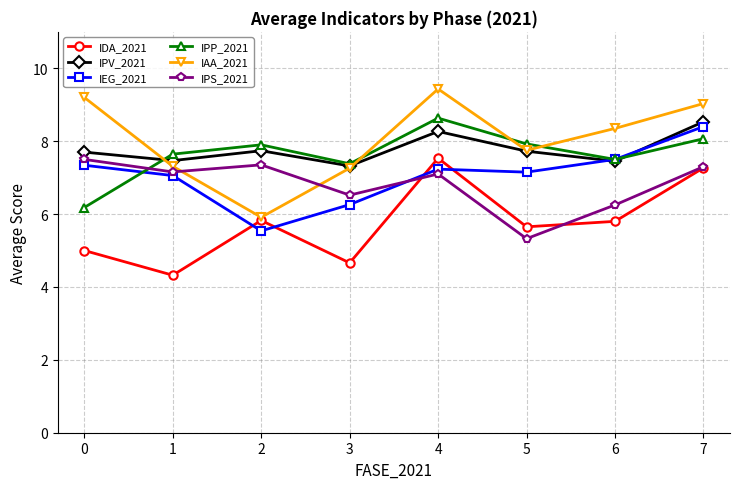

What is the lowest value of the IPP_2021 series?

6.2